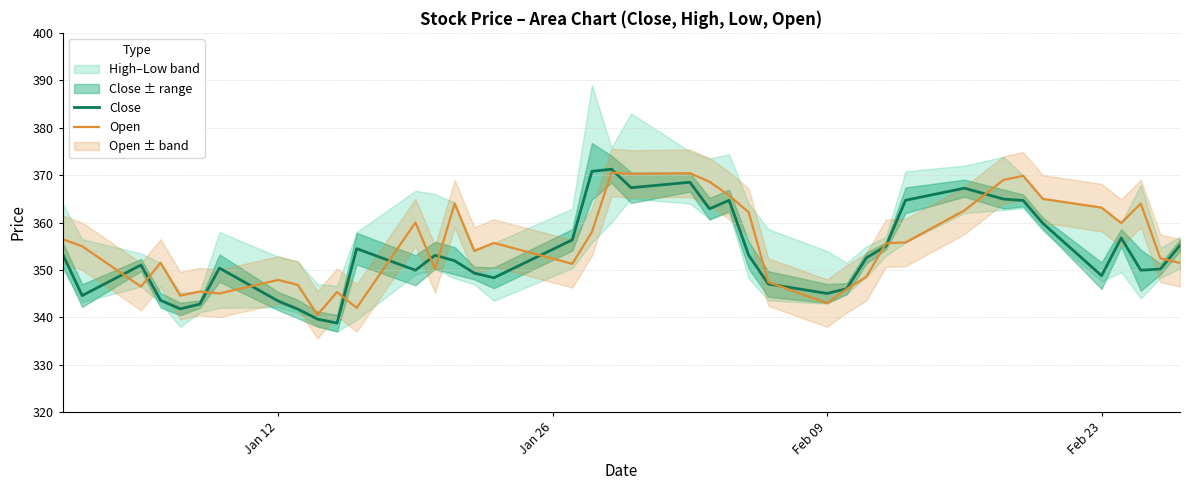

What is the lowest value of the Open series?

340.6